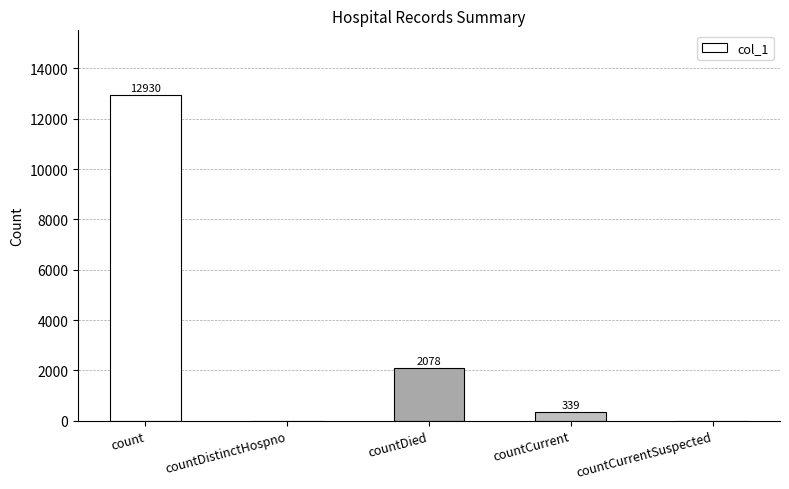

At which label does the data first exceed 339?

count